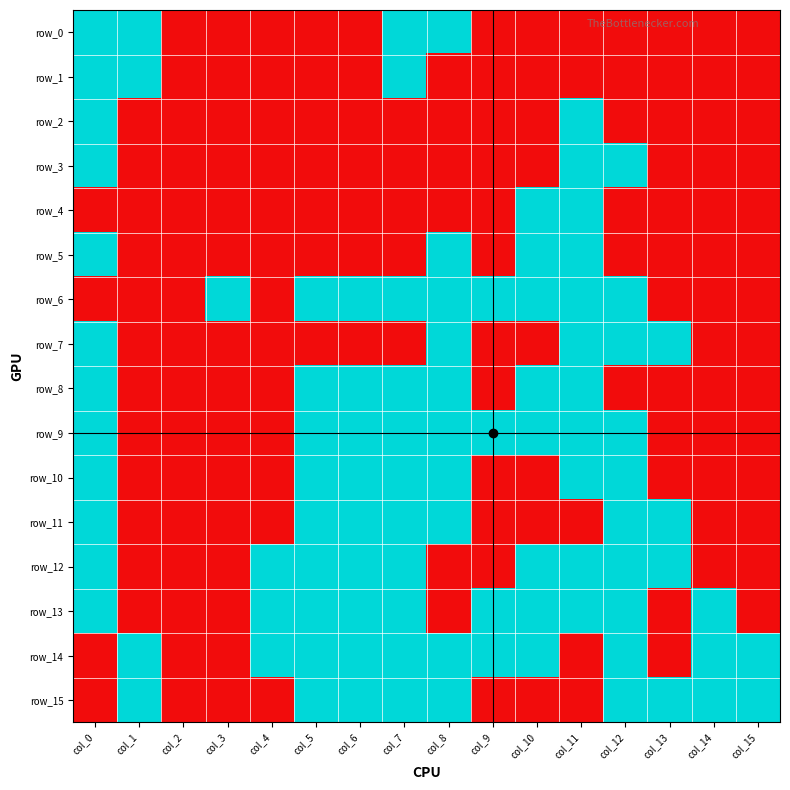

Reading left to right, list all the values displayed in this chart.

row_0: 1	1	0	0	0	0	0	1	1	0	0	0	0	0	0	0
row_1: 1	1	0	0	0	0	0	1	0	0	0	0	0	0	0	0
row_2: 1	0	0	0	0	0	0	0	0	0	0	1	0	0	0	0
row_3: 1	0	0	0	0	0	0	0	0	0	0	1	1	0	0	0
row_4: 0	0	0	0	0	0	0	0	0	0	1	1	0	0	0	0
row_5: 1	0	0	0	0	0	0	0	1	0	1	1	0	0	0	0
row_6: 0	0	0	1	0	1	1	1	1	1	1	1	1	0	0	0
row_7: 1	0	0	0	0	0	0	0	1	0	0	1	1	1	0	0
row_8: 1	0	0	0	0	1	1	1	1	0	1	1	0	0	0	0
row_9: 1	0	0	0	0	1	1	1	1	1	1	1	1	0	0	0
row_10: 1	0	0	0	0	1	1	1	1	0	0	1	1	0	0	0
row_11: 1	0	0	0	0	1	1	1	1	0	0	0	1	1	0	0
row_12: 1	0	0	0	1	1	1	1	0	0	1	1	1	1	0	0
row_13: 1	0	0	0	1	1	1	1	0	1	1	1	1	0	1	0
row_14: 0	1	0	0	1	1	1	1	1	1	1	0	1	0	1	1
row_15: 0	1	0	0	0	1	1	1	1	0	0	0	1	1	1	1